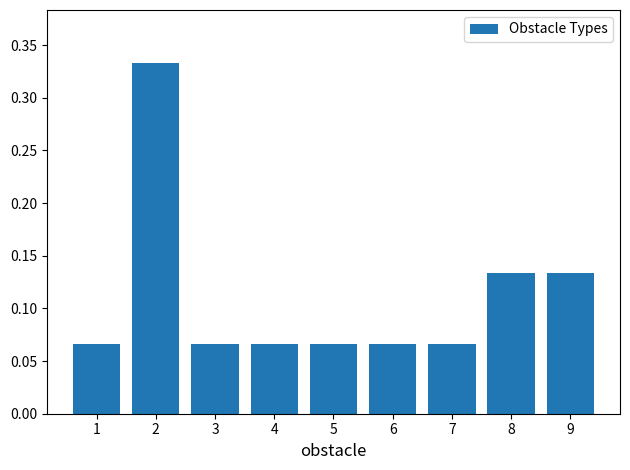

Between 9 and 4, which is larger?

9